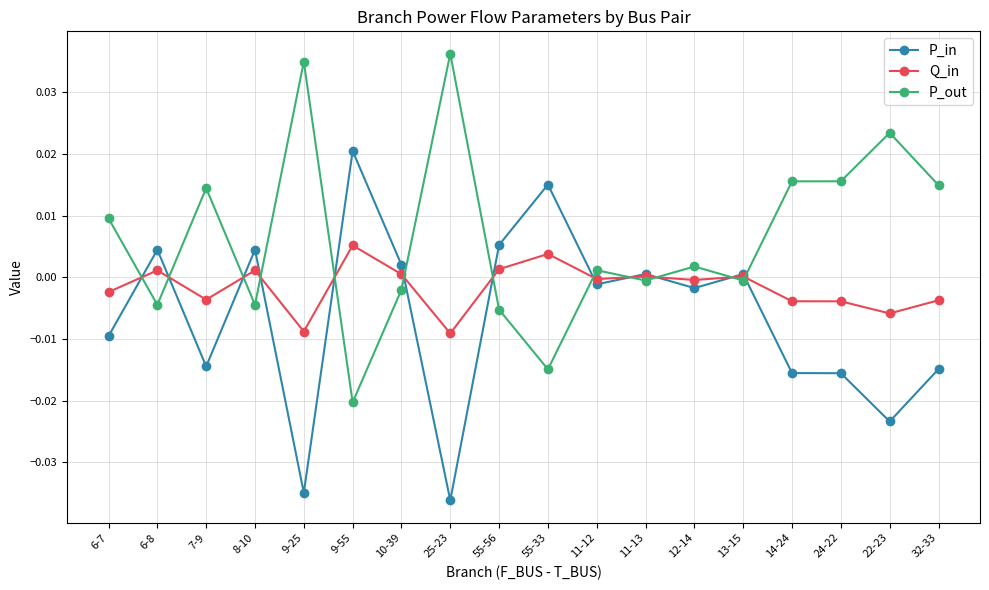

Which series has the largest total across all categories?

P_out